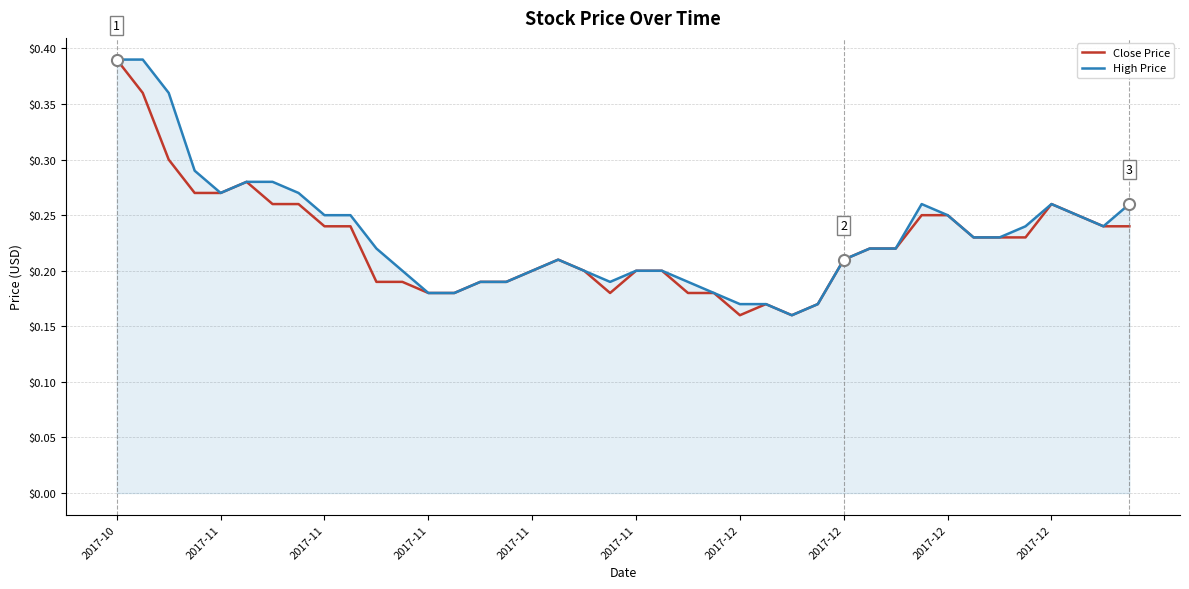

What is the label of the 39th point from the right?

2017-11